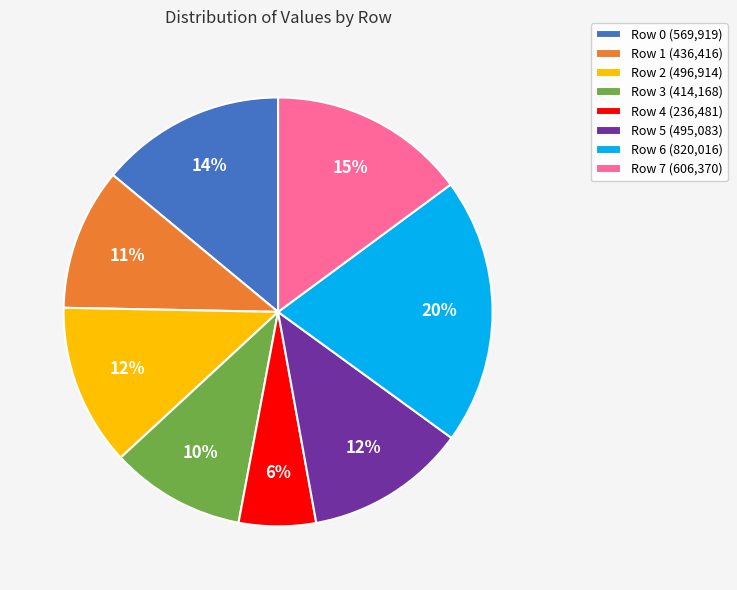

Which has a higher value, Row 4 or Row 6?

Row 6